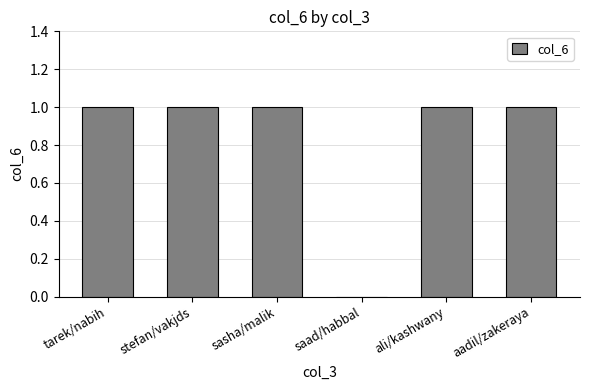

What is the average value?

1